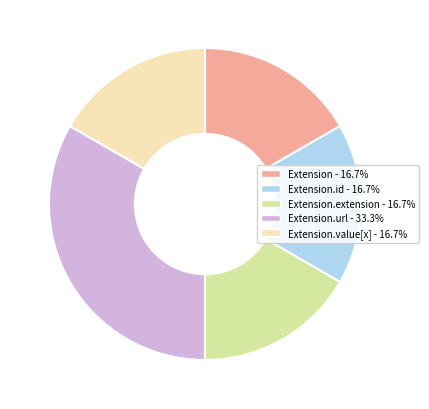

Does any single category account for the majority?

No